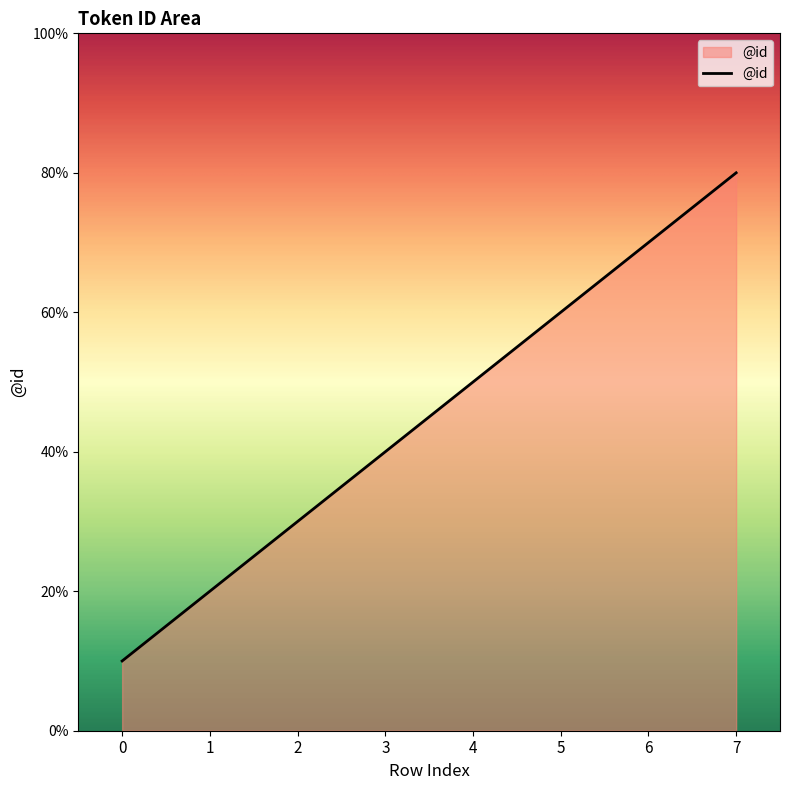

Rank the categories by value from highest to lowest.

7, 6, 5, 4, 3, 2, 1, 0